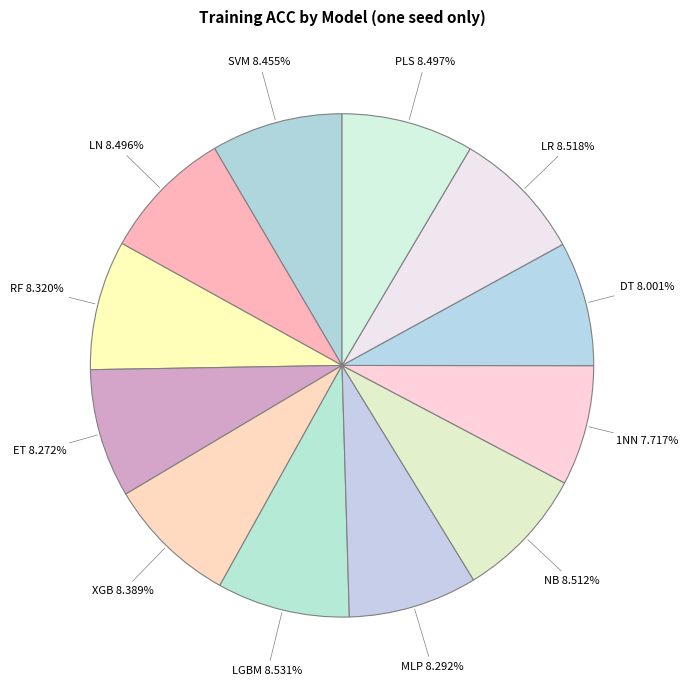

Combined, do LN and PLS account for over 50%?

No